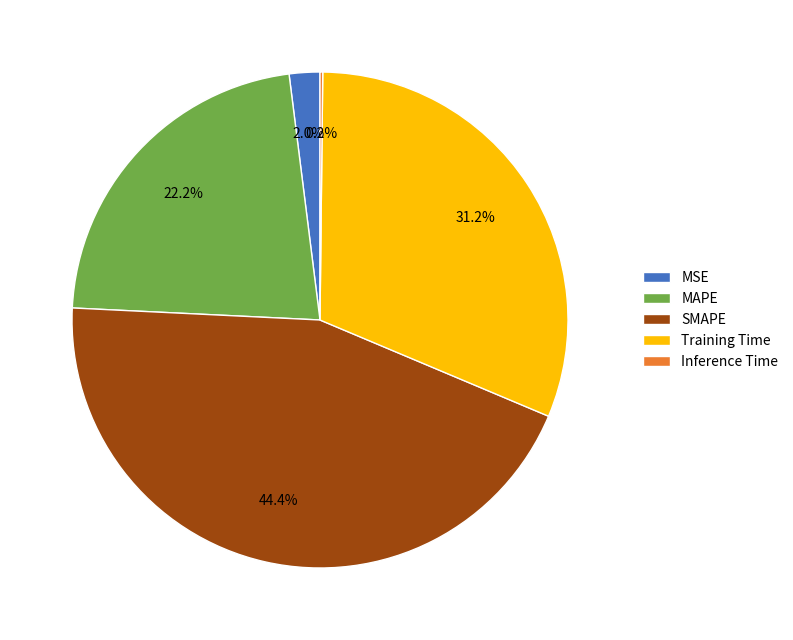

What is the largest slice in the pie chart?

SMAPE